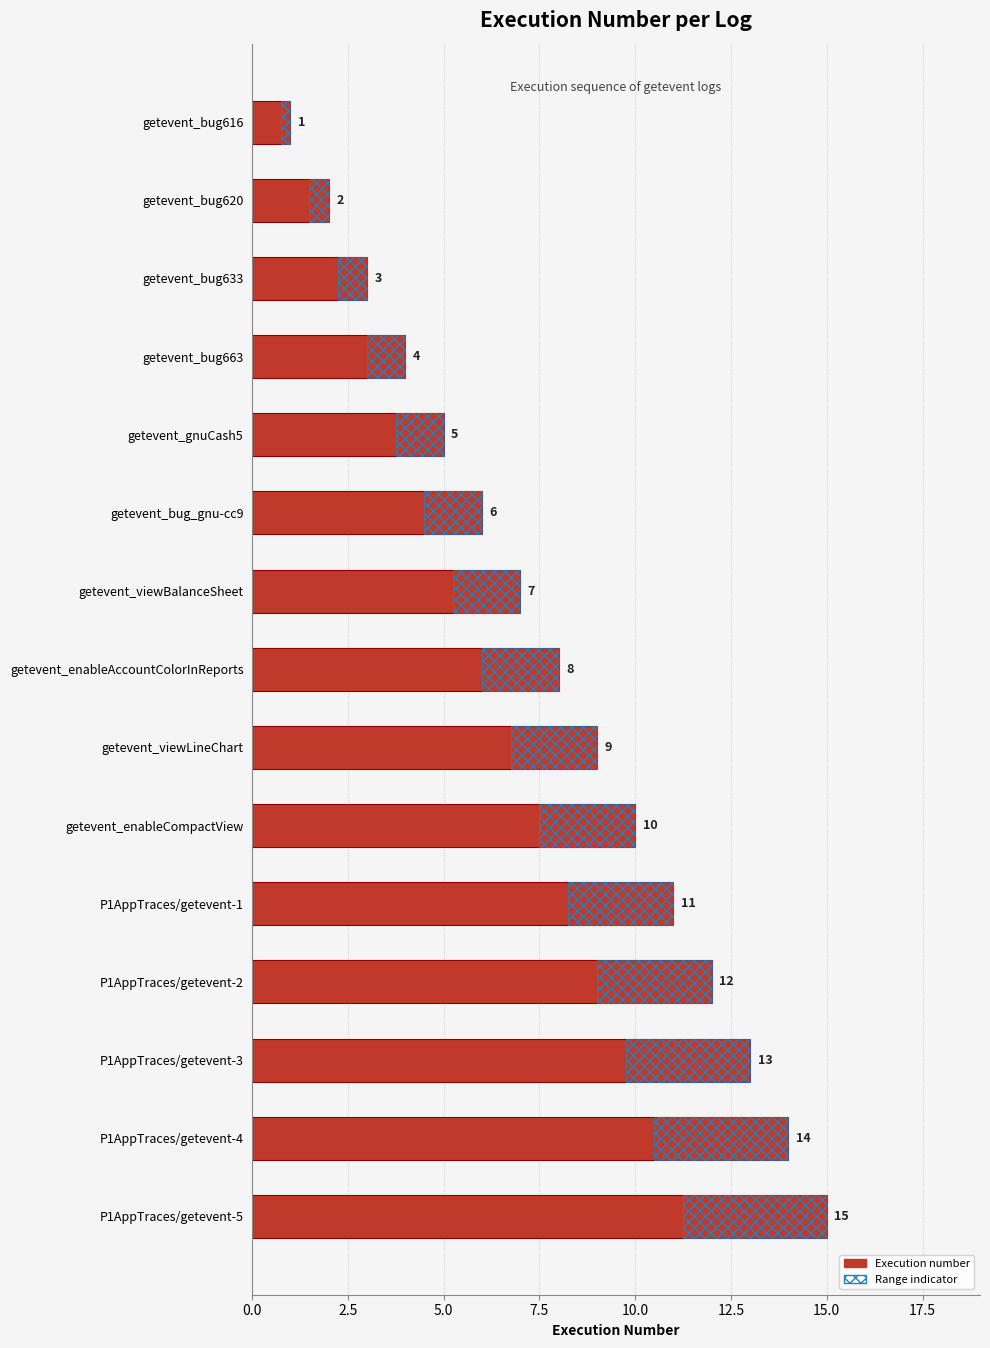

The Execution number series shows 0.4 at getevent_bug616. True or false?

False